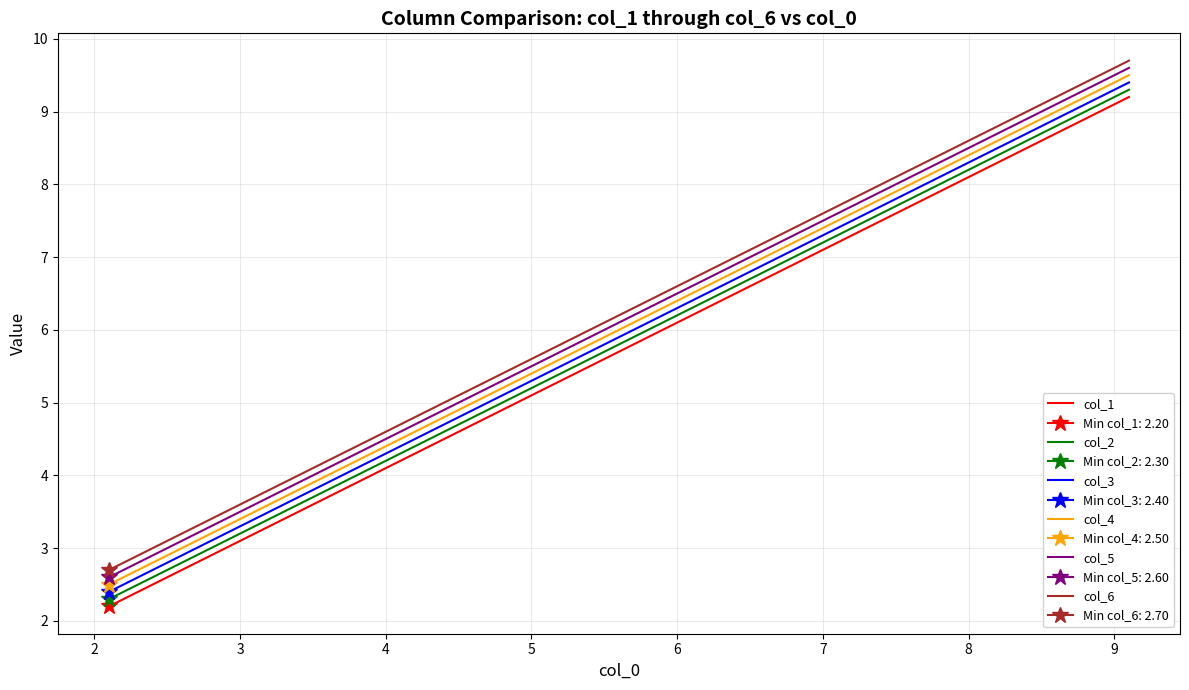

True or false: col_2 and col_3 cross at least once.

False